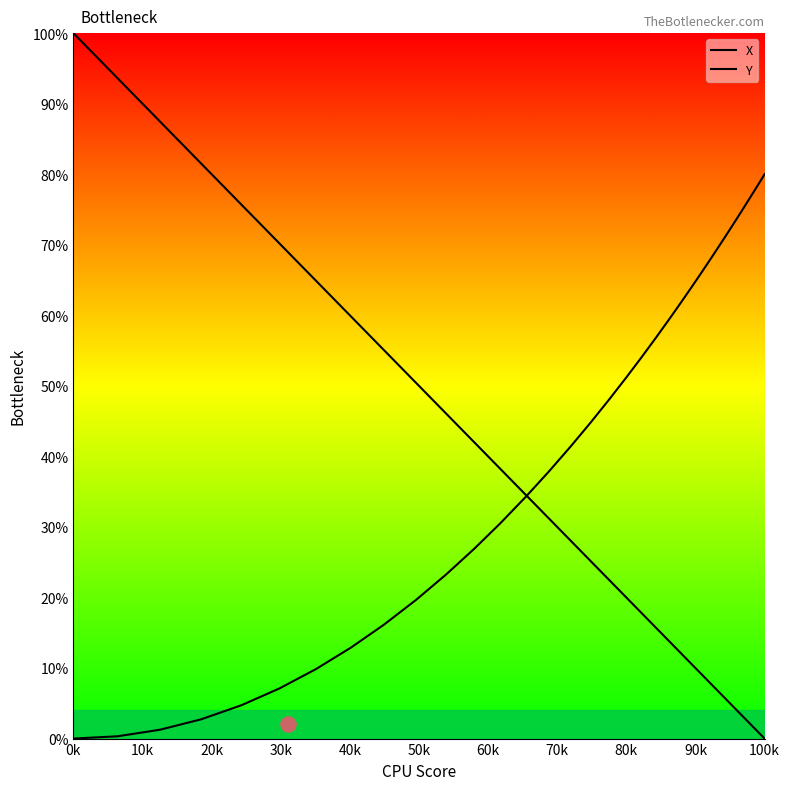

Which series has the largest total across all categories?

X